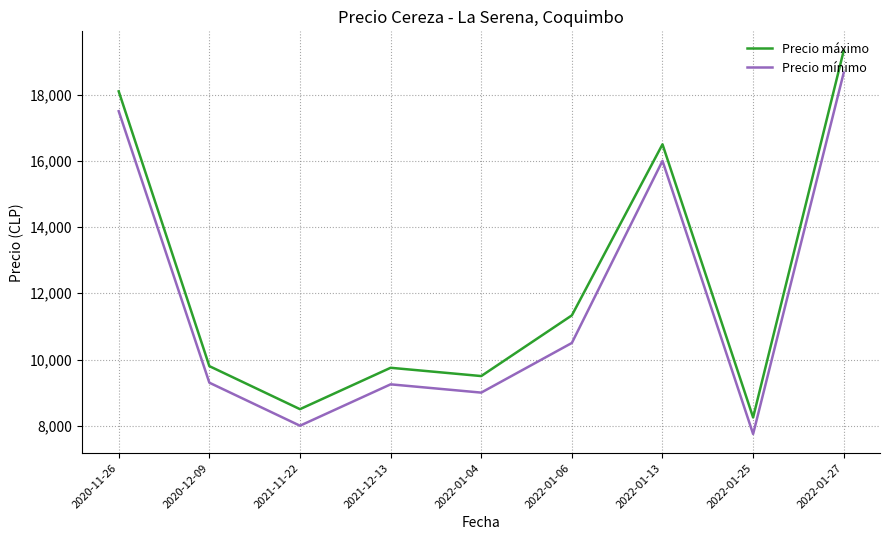

True or false: Precio máximo and Precio mínimo cross at least once.

False